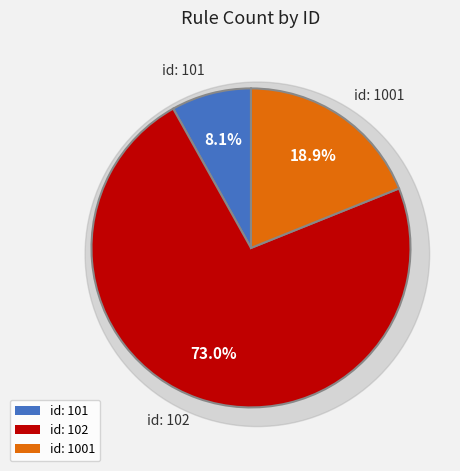

What is the smallest slice in the pie chart?

id: 101